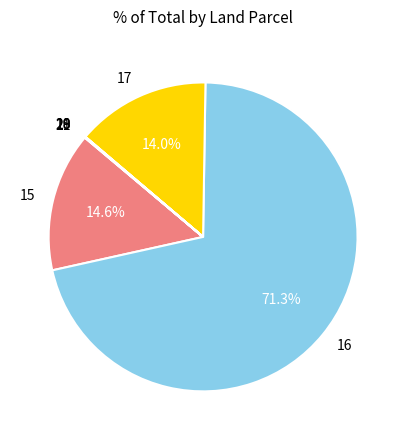

Which category accounts for the majority?

16